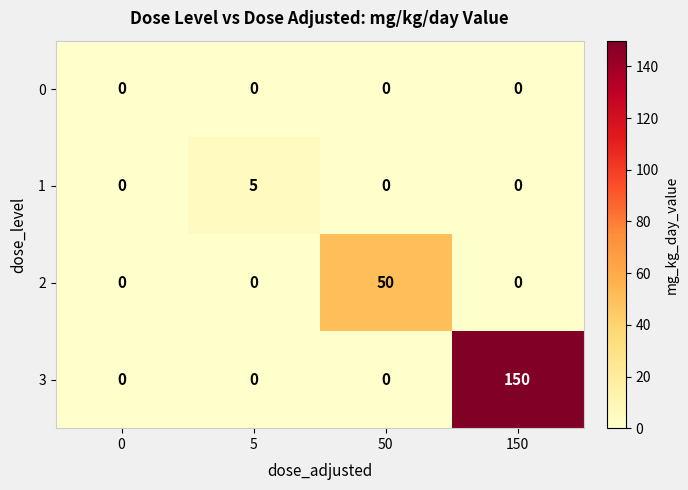

At which category does the chart reach its peak across all series?

150